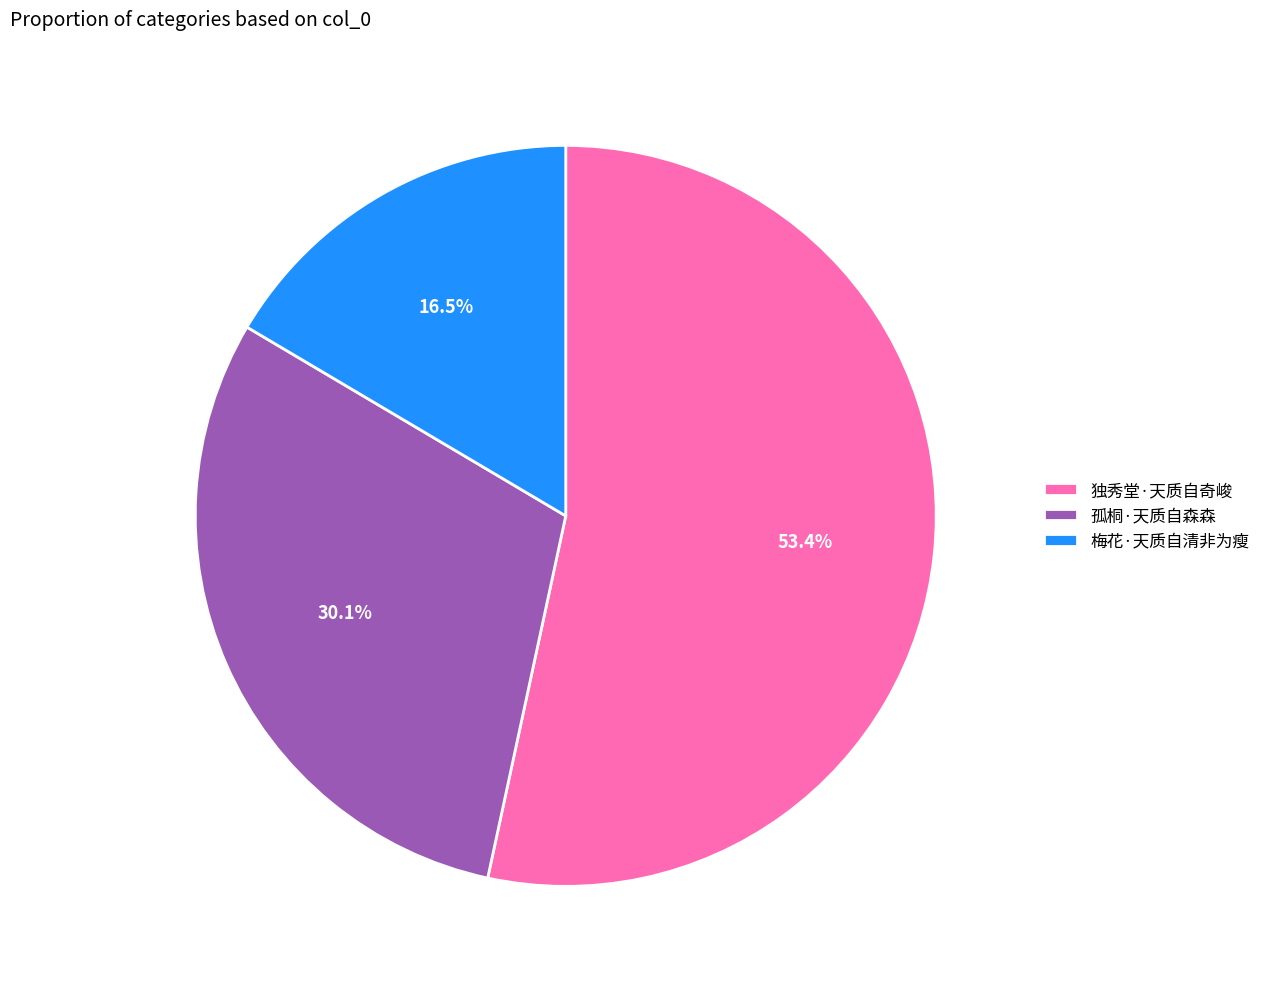

To the nearest percent, what percentage of the pie is 孤桐·天质自森森?

30%